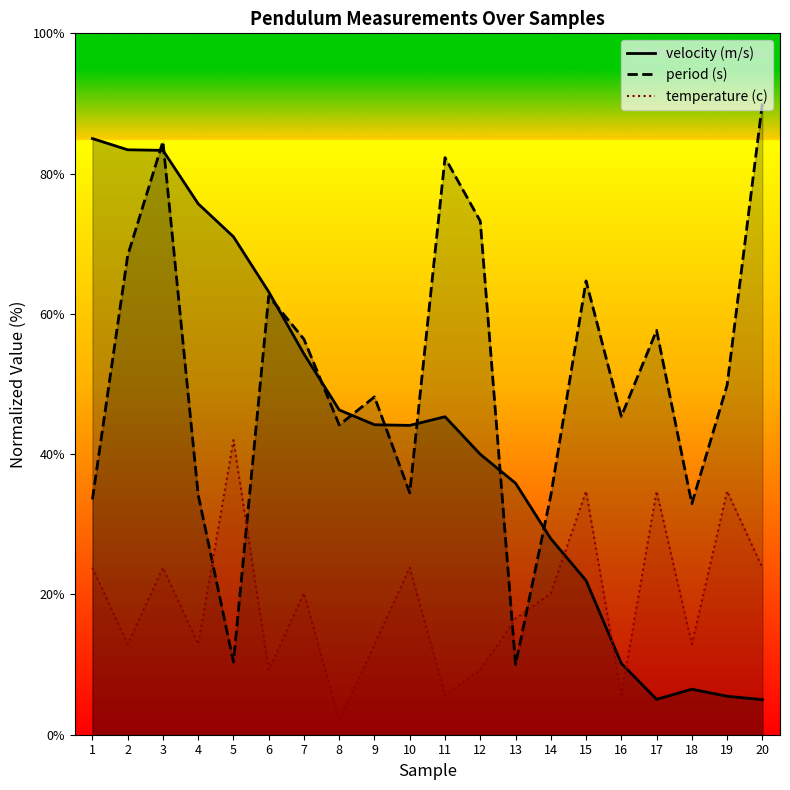

Between 5 and 15, which is larger?

15